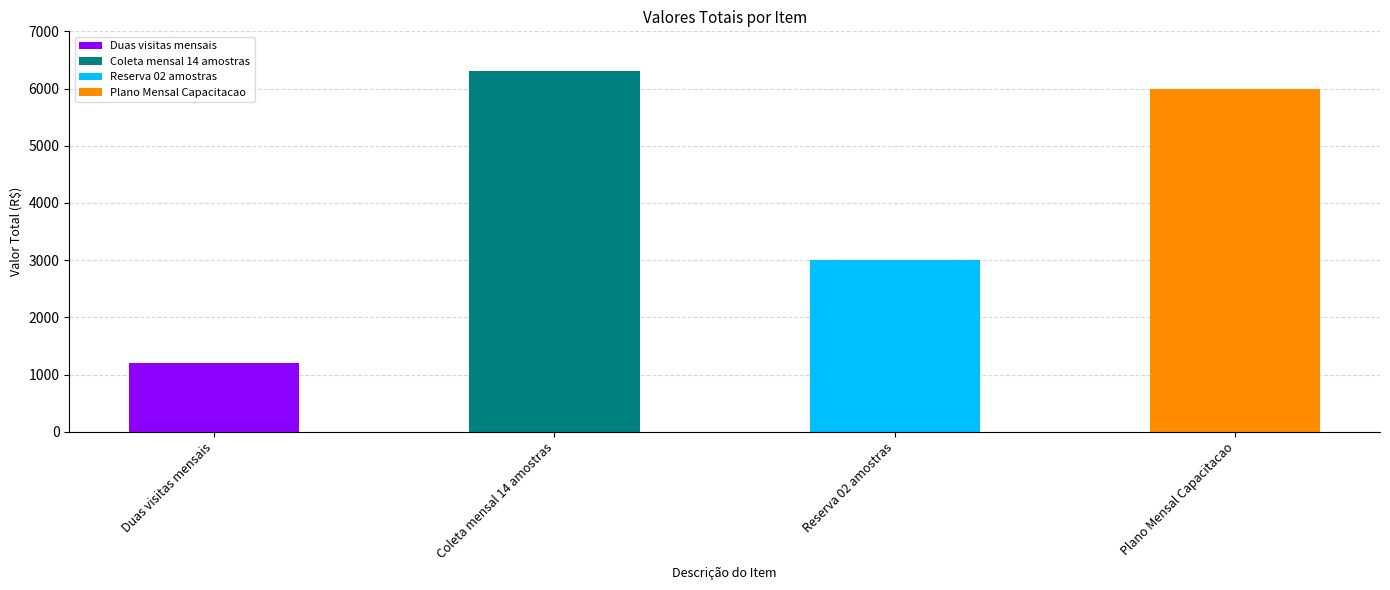

What is the greatest value displayed?

6300